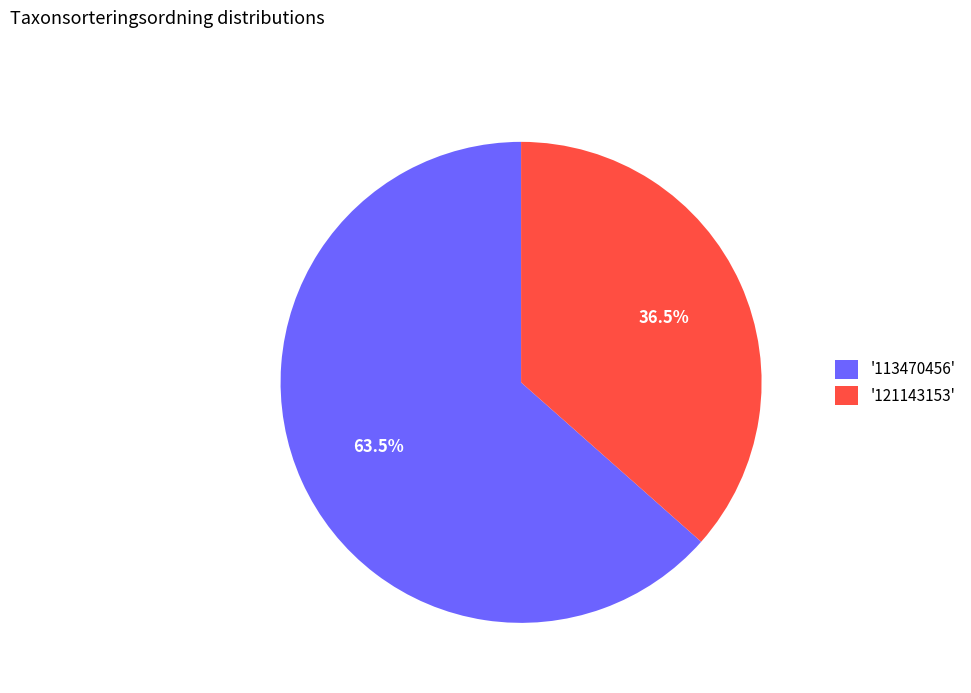

Is there a majority slice in this chart?

Yes